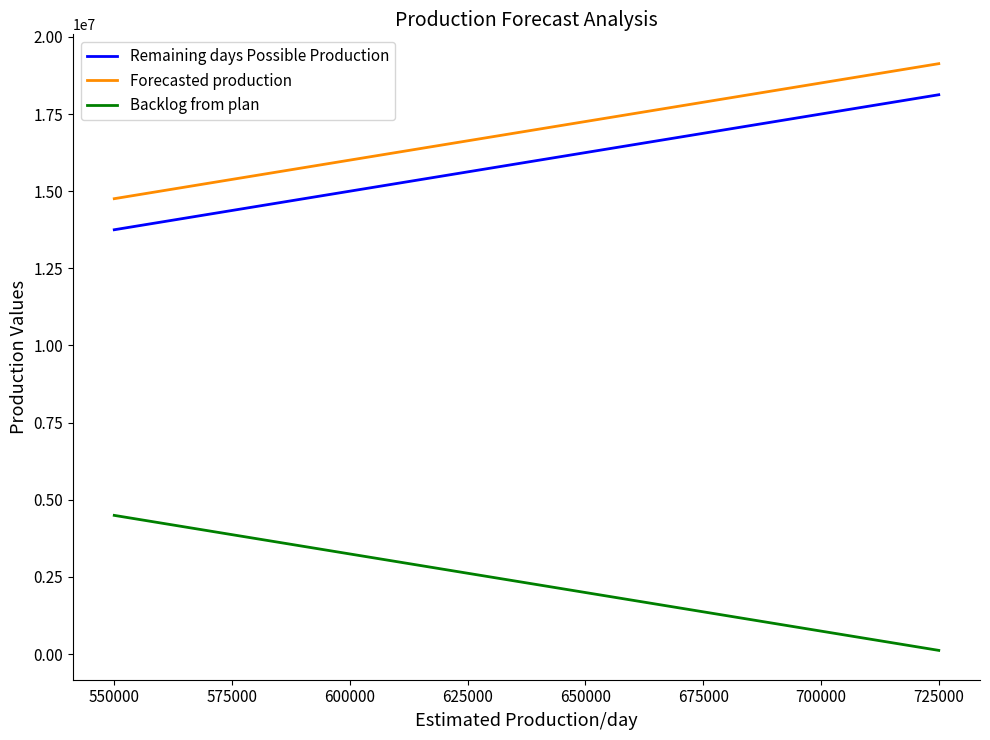

Rank the series by their maximum value, from lowest to highest.

Backlog from plan, Remaining days Possible Production, Forecasted production